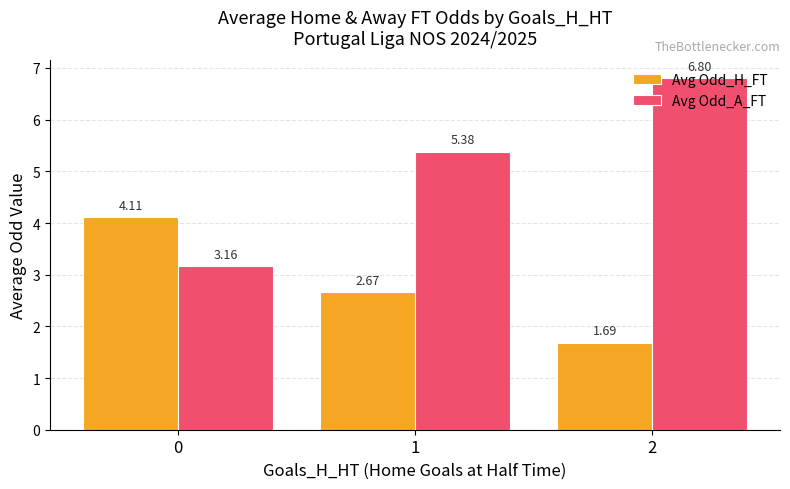

What is the total value across all series at 1?

8.1